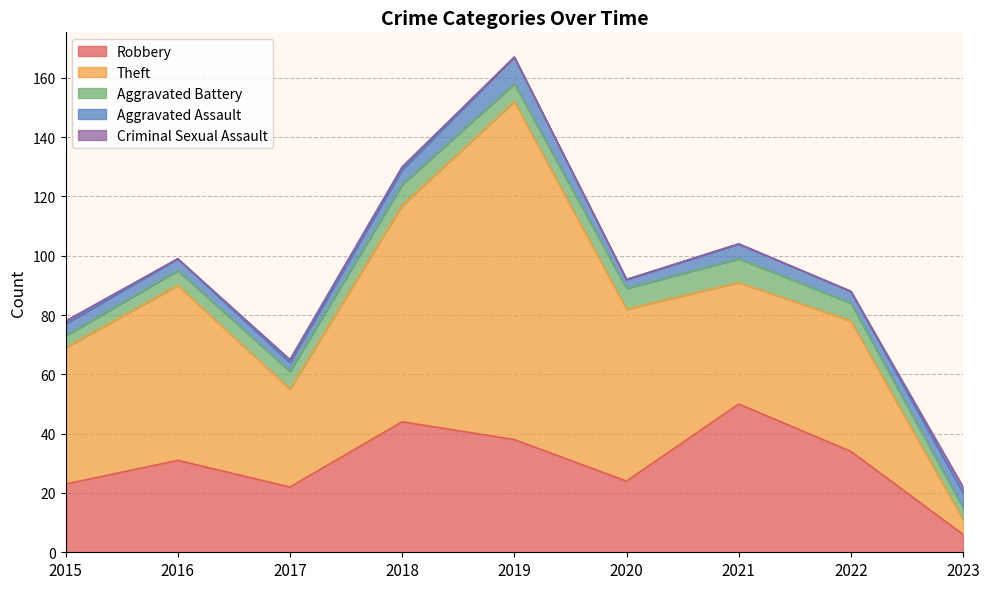

Reading left to right, transcribe all the data shown in this chart.

Robbery: 2015=23	2016=31	2017=22	2018=44	2019=38	2020=24	2021=50	2022=34	2023=6
Theft: 2015=46	2016=59	2017=33	2018=73	2019=114	2020=58	2021=41	2022=44	2023=5
Aggravated Battery: 2015=4	2016=5	2017=6	2018=7	2019=6	2020=7	2021=8	2022=6	2023=4
Aggravated Assault: 2015=4	2016=4	2017=3	2018=5	2019=9	2020=3	2021=5	2022=4	2023=5
Criminal Sexual Assault: 2015=1	2016=0	2017=1	2018=1	2019=0	2020=0	2021=0	2022=0	2023=2